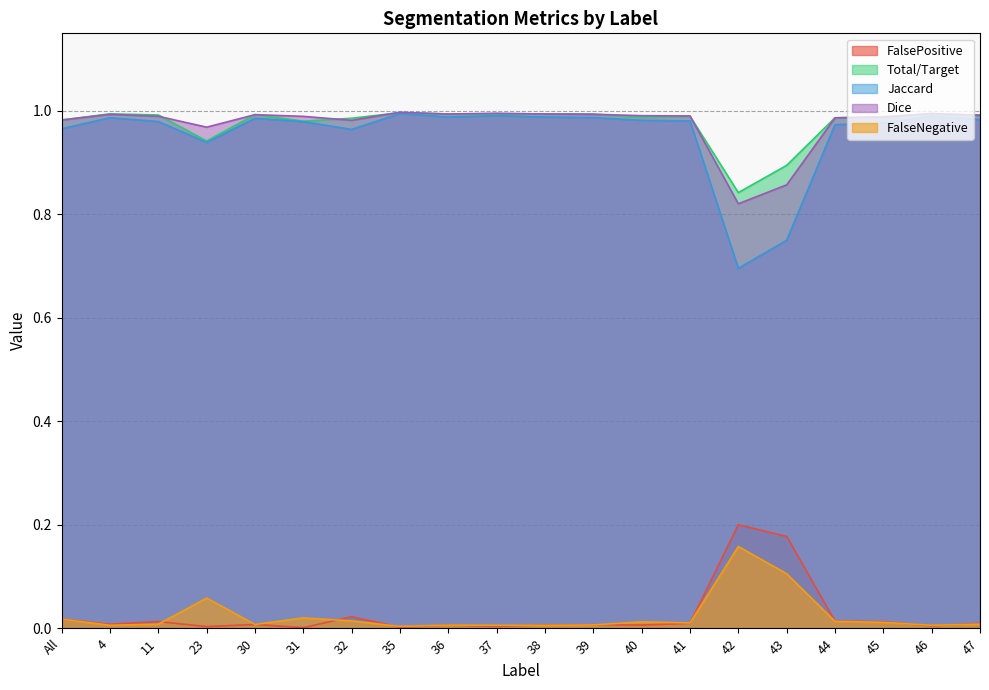

True or false: FalsePositive has a value of 0.0 at 44.

False